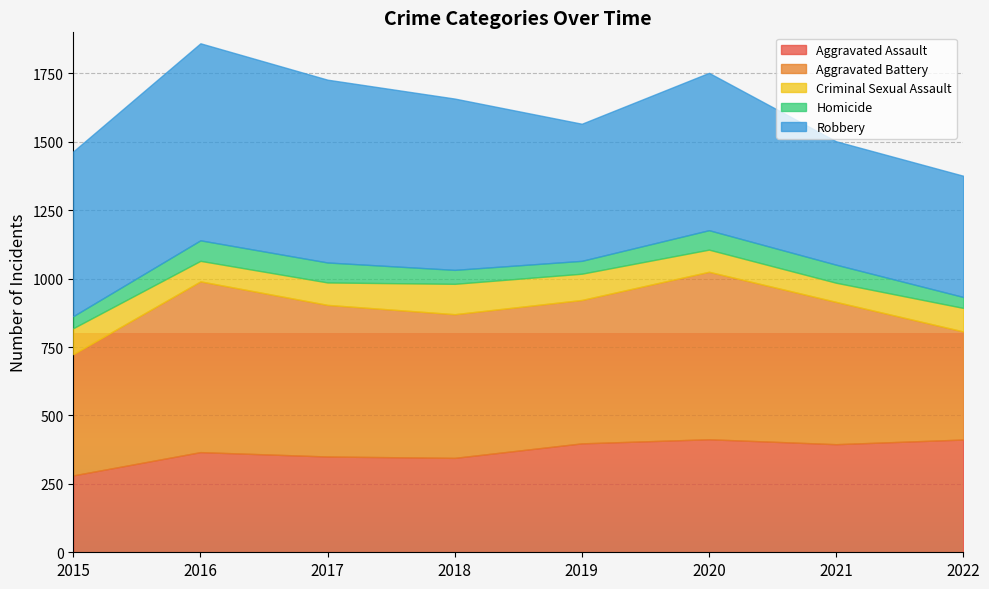

What is the sum of all Aggravated Assault values?

2960